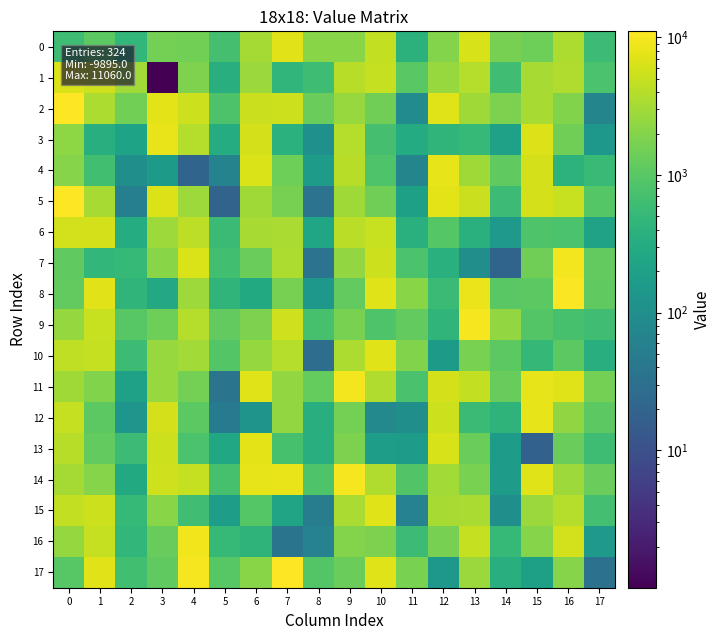

Reading left to right, extract all data points from this chart.

row_0: 606.8	1048.5	483.2	1586.0	1512.9	706.7	3124.1	7265.4	2080.3	2130.4	4707.6	397.9	1998.7	6197.0	1612.7	1395.5	3477.1	591.8
row_1: 6641.3	5551.9	3032.4	1.0	1832.0	352.4	2687.7	461.3	616.3	4001.6	4946.0	1004.6	2644.1	3985.3	638.2	3270.7	3634.2	792.3
row_2: 10736.5	3504.3	1499.0	7486.5	5375.4	826.9	5305.6	5399.3	1307.1	2622.9	1474.0	89.5	6982.1	2963.2	1734.7	3286.3	1930.0	70.6
row_3: 2252.3	348.8	219.4	8243.4	3952.3	324.6	6087.2	377.5	107.5	3855.5	709.4	307.2	448.6	504.6	204.0	6698.0	1474.4	141.1
row_4: 2075.2	656.5	104.4	158.7	20.2	65.5	6424.6	1398.0	168.9	4121.0	855.8	70.3	7775.8	2937.6	1150.5	6128.7	408.7	552.2
row_5: 10699.6	3257.0	55.2	6828.5	2879.7	19.4	2928.4	1665.0	34.7	2917.3	1478.6	201.5	7624.2	5289.1	584.1	6064.4	5018.2	949.9
row_6: 5865.8	6032.2	320.9	2818.3	4402.3	579.4	3271.0	3338.1	249.8	4272.8	5110.0	365.0	936.2	364.9	151.4	860.7	795.0	211.7
row_7: 1120.8	475.5	520.9	2096.0	6509.2	665.6	1392.1	3580.5	34.5	2427.3	5350.3	786.7	365.5	98.3	20.4	1487.2	9344.2	1174.5
row_8: 1192.9	7225.9	447.7	279.1	2861.3	449.4	284.7	1668.5	143.1	1201.8	6934.4	2143.9	578.0	8385.2	1020.1	1046.1	10592.8	1160.5
row_9: 2535.2	5080.6	978.2	1401.0	3895.4	1165.0	1762.8	5639.9	725.4	1717.7	842.2	1166.4	437.1	9895.0	2425.0	905.5	741.9	644.8
row_10: 4592.5	4861.1	593.4	2630.1	3067.0	930.4	2506.0	3996.0	28.3	3574.2	7026.3	1919.7	158.5	1685.4	1064.8	485.9	1074.2	337.5
row_11: 2906.8	1895.3	205.5	2671.2	1604.0	36.2	7030.9	2480.1	1240.2	9525.8	3678.4	764.7	6169.7	4665.8	1286.6	7810.1	6914.4	1560.4
row_12: 4880.0	1073.3	131.3	6119.6	1060.7	48.5	123.1	2446.3	358.9	1602.8	81.0	102.3	5402.9	567.2	424.9	7740.4	2399.0	1062.8
row_13: 4086.5	1199.8	585.2	5474.4	782.0	253.5	7637.4	739.9	348.4	1734.3	179.0	169.8	6310.9	1355.5	174.4	17.8	1327.3	613.3
row_14: 3133.3	2075.9	283.6	5545.2	4827.5	727.2	7956.0	8256.9	843.0	9624.3	3645.4	879.5	3066.7	1670.4	167.1	6903.3	2865.2	1323.8
row_15: 4777.7	5384.6	506.8	2094.3	632.7	181.4	949.4	234.6	51.4	3334.1	7136.4	63.2	3319.2	3455.4	101.7	2767.1	3935.1	676.4
row_16: 2546.6	4869.9	471.4	1288.9	9160.2	512.2	424.8	36.7	61.7	1951.6	1791.7	585.1	1649.3	4811.4	506.6	2007.1	5874.8	147.4
row_17: 992.0	7394.7	666.3	1144.3	9684.4	1002.2	2081.5	11060.0	933.5	1367.0	6970.8	1679.3	144.4	2762.2	346.4	196.7	2007.7	32.2